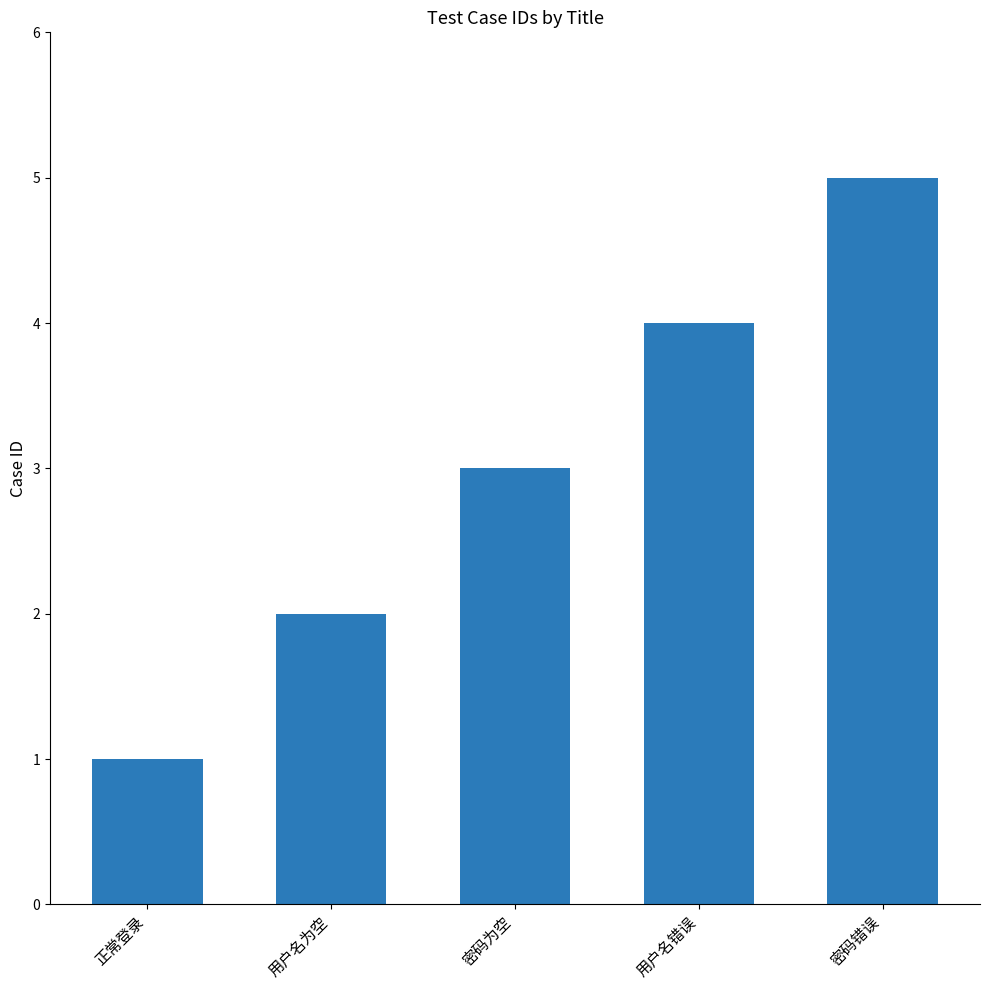

Does the chart contain stacked bars?

No